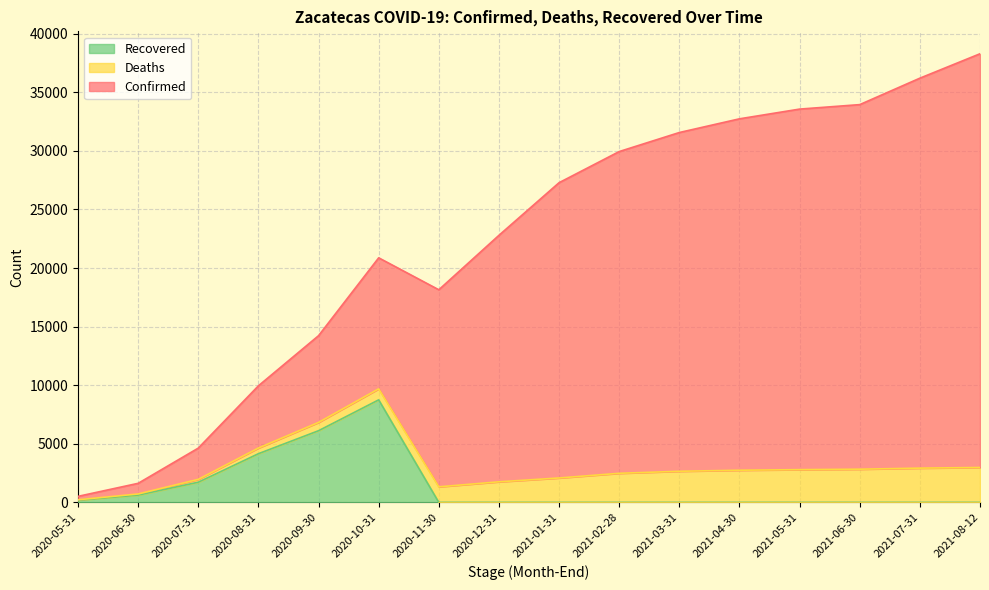

Does the chart display data point markers on the line(s)?

No